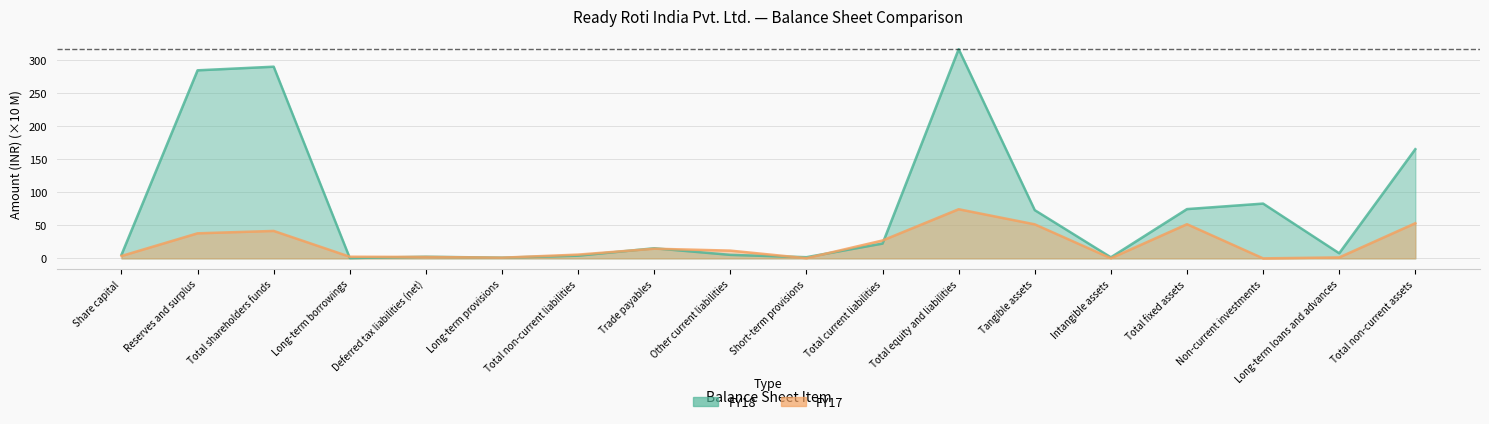

What position from the right is Total non-current assets?

1